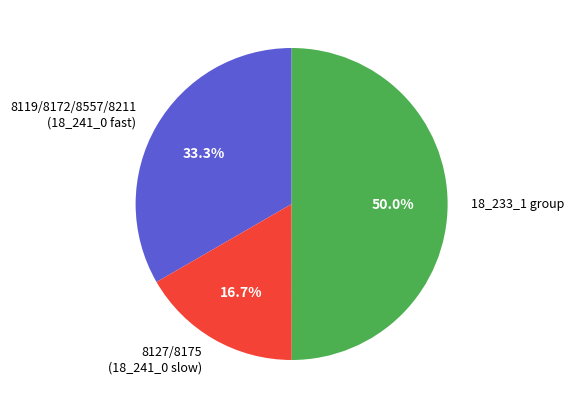

What is the ratio of the value at 8119/8172/8557/8211 (18_241_0 fast) to the value at 8127/8175 (18_241_0 slow)?

2.0